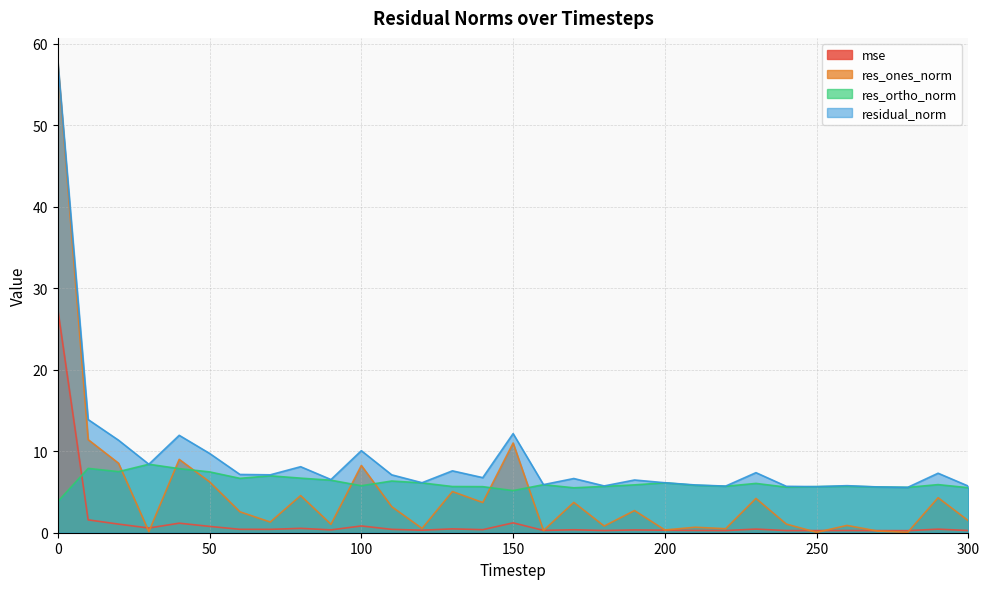

Reading right to left, transcribe all the data shown in this chart.

mse: 0.3	0.4	0.3	0.3	0.3	0.3	0.3	0.4	0.3	0.3	0.3	0.3	0.3	0.4	0.3	1.2	0.4	0.5	0.3	0.4	0.8	0.3	0.5	0.4	0.4	0.8	1.2	0.6	1.1	1.6	27.4
res_ones_norm: 1.5	4.3	0.1	0.2	0.9	0.0	1.1	4.2	0.5	0.7	0.3	2.7	0.8	3.7	0.3	11.0	3.7	5.0	0.5	3.2	8.2	1.0	4.6	1.3	2.6	6.2	9.0	0.1	8.5	11.4	57.7
res_ortho_norm: 5.5	5.9	5.6	5.6	5.7	5.7	5.6	6.0	5.7	5.8	6.1	5.9	5.7	5.5	5.9	5.2	5.6	5.7	6.1	6.3	5.8	6.4	6.7	7.0	6.7	7.5	7.9	8.4	7.5	7.9	3.8
residual_norm: 5.7	7.3	5.6	5.6	5.8	5.7	5.7	7.4	5.7	5.9	6.1	6.5	5.7	6.6	5.9	12.2	6.8	7.6	6.1	7.1	10.1	6.5	8.1	7.1	7.1	9.7	11.9	8.4	11.3	13.9	57.8